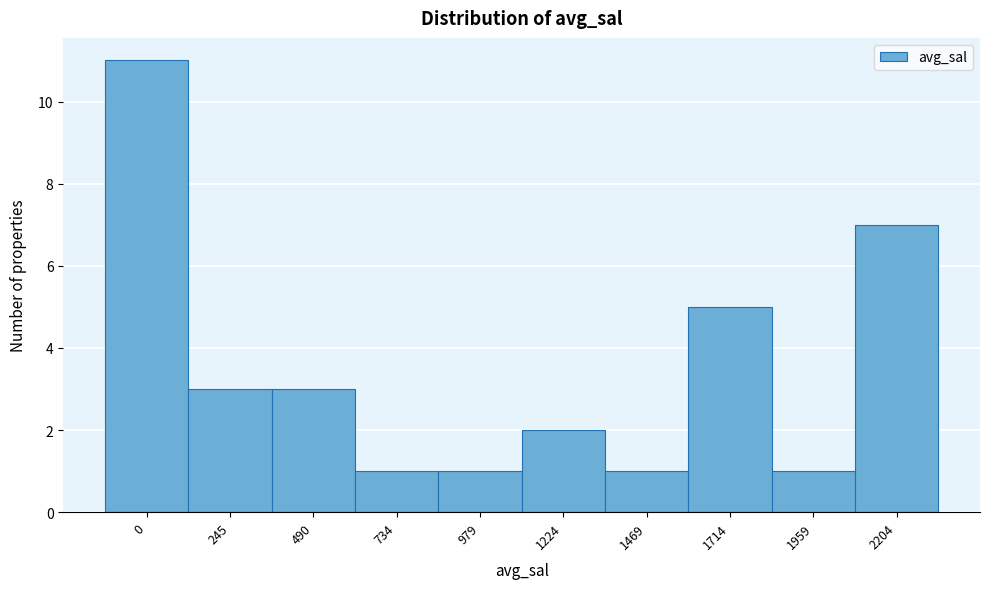

Reading right to left, list all the values displayed in this chart.

2204=7	1959=1	1714=5	1469=1	1224=2	979=1	734=1	490=3	245=3	0=11